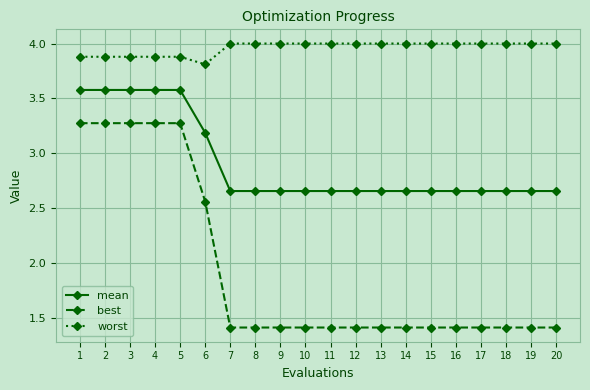

List the series in order of their peak value, highest first.

worst, mean, best